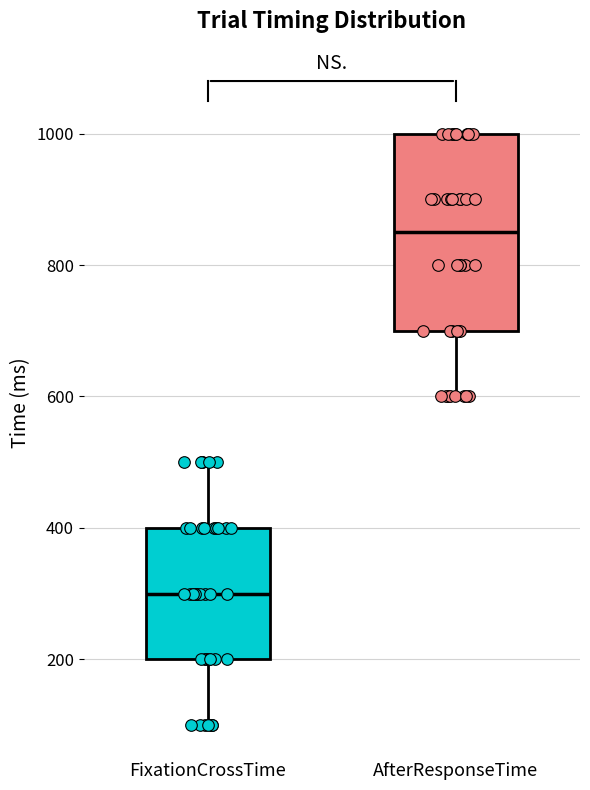

Reading left to right, transcribe this box plot: for each box, give where its median line is, the range the box spans, and where its two whiskers end, as read against the y-axis. The values are not printed on the chart, so give them approximately, as read against the axis.

FixationCrossTime: median 300, box 200 to 400, whiskers 100 to 500
AfterResponseTime: median 860, box 700 to 1000, whiskers 600 to 1000